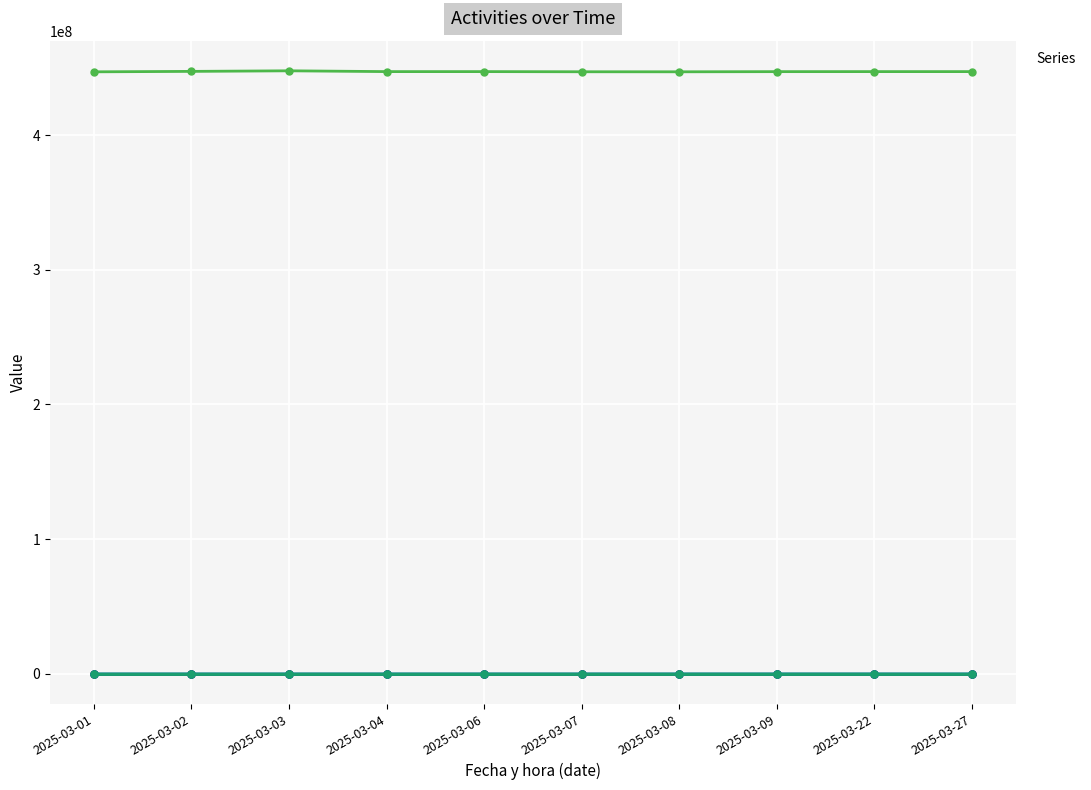

How many interior local valleys does the _parent_index series have?

1